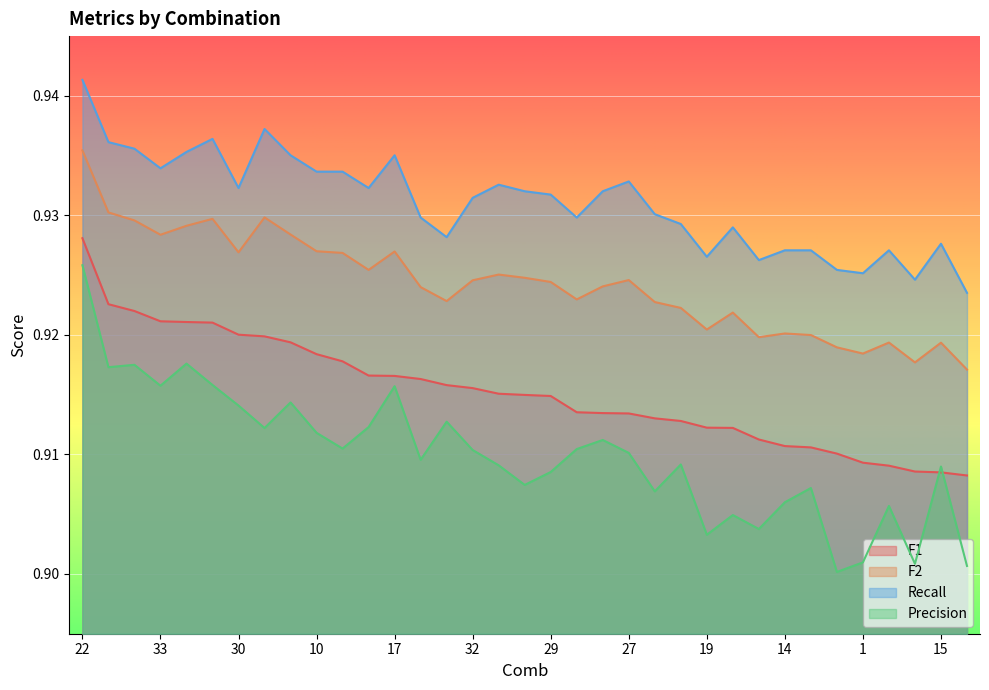

What is the average value of the F1 series?

0.9